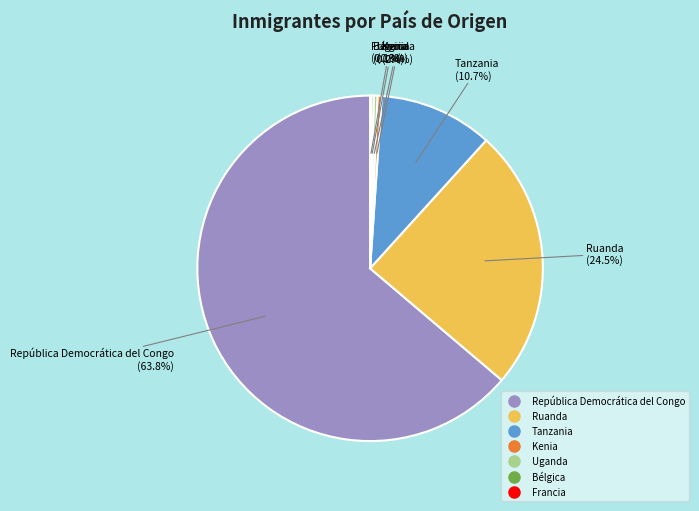

To the nearest percent, what portion does Tanzania represent?

11%